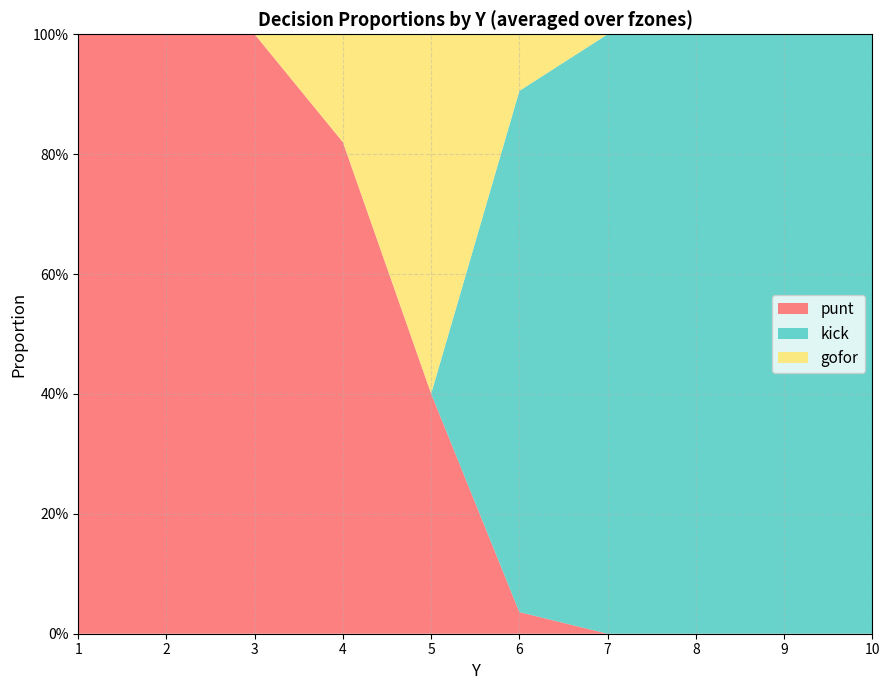

What are all the series names shown in the legend?

punt, kick, gofor